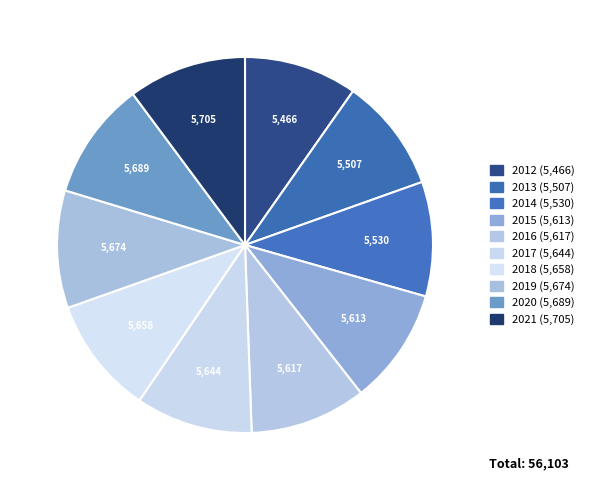

Rank the categories by value from lowest to highest.

2012, 2013, 2014, 2015, 2016, 2017, 2018, 2019, 2020, 2021